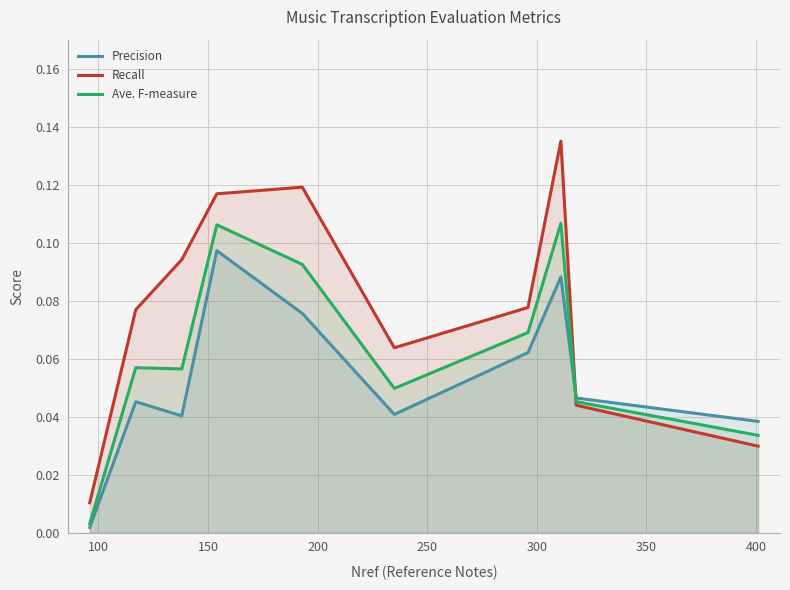

True or false: Recall and Precision cross at least once.

True